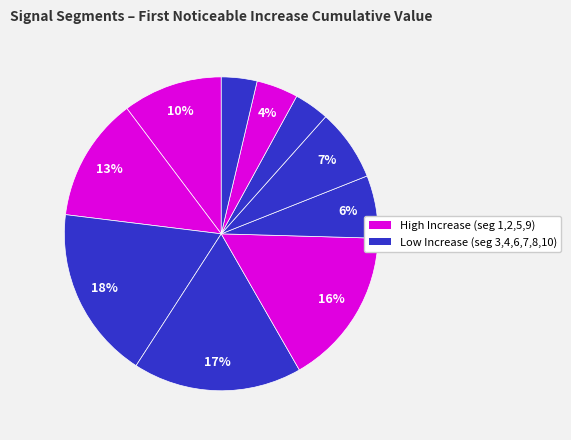

How many slices are in this pie chart?

10